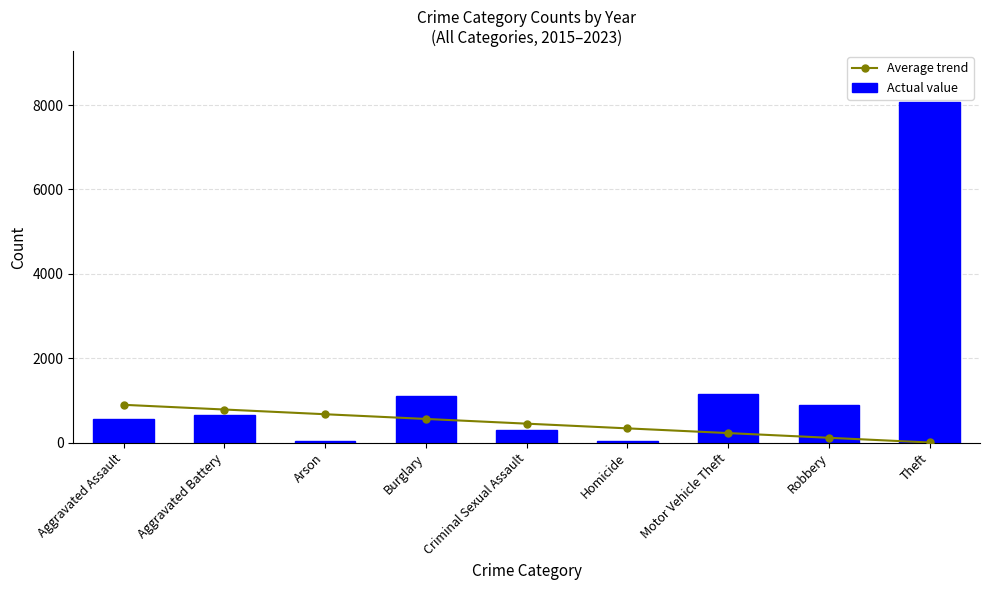

What is the approximate value of Average trend at Robbery?

114.8